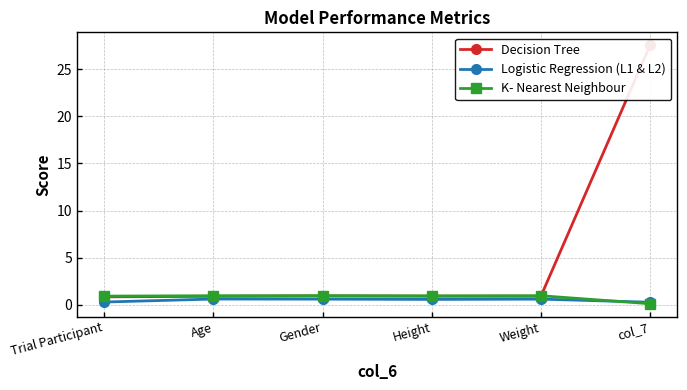

What is the difference between the maximum and second lowest values in the Logistic Regression (L1 & L2) series?

0.3